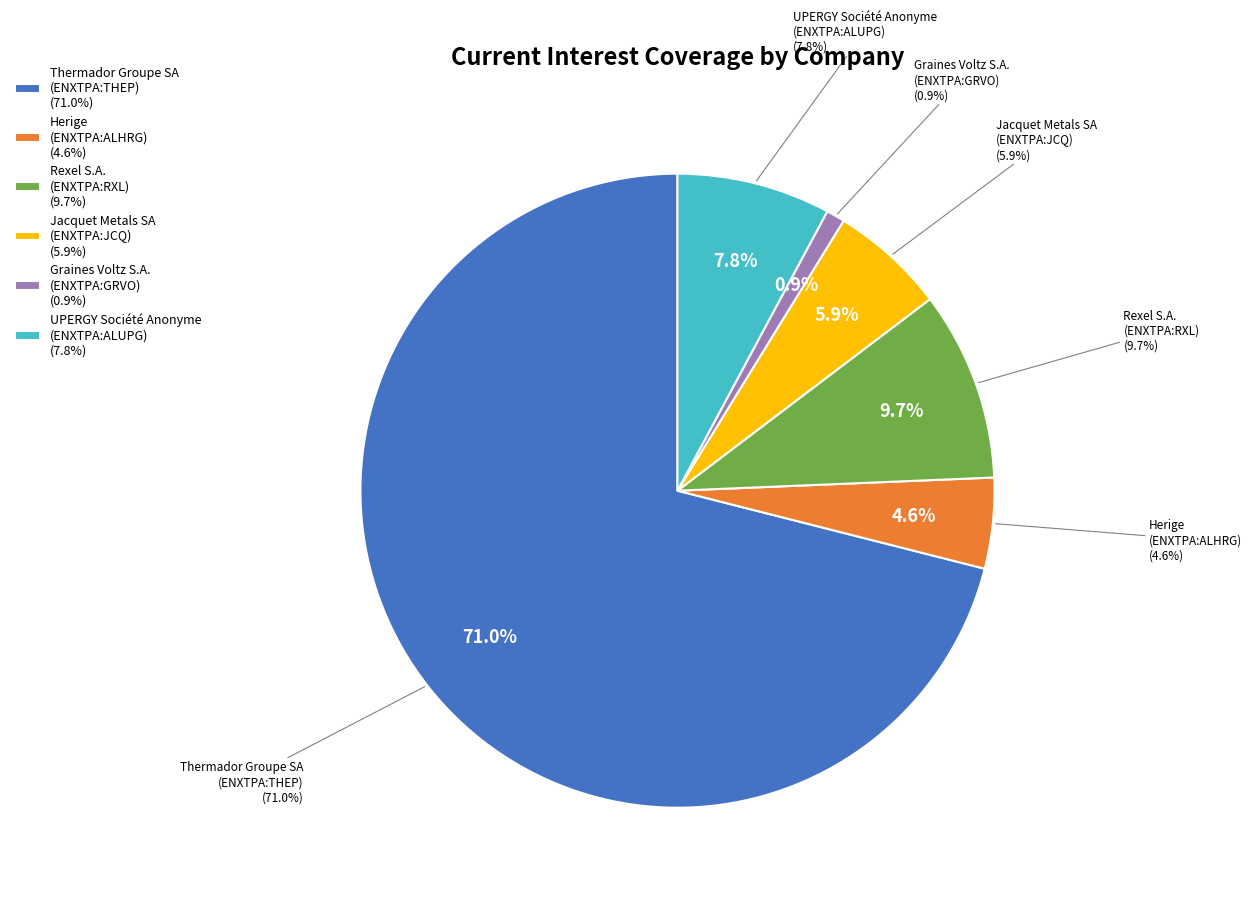

What percentage is NOT represented by Jacquet Metals SA (ENXTPA:JCQ)?

94.1%